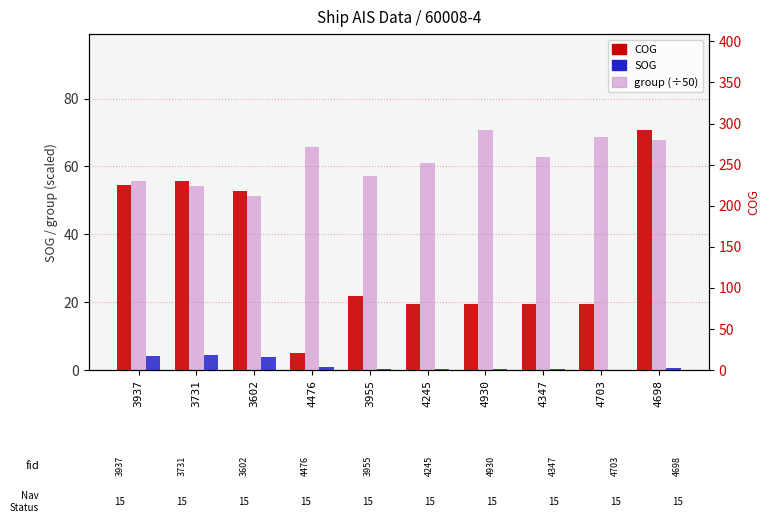

The group (÷50) series shows 68.7 at 4703. True or false?

True